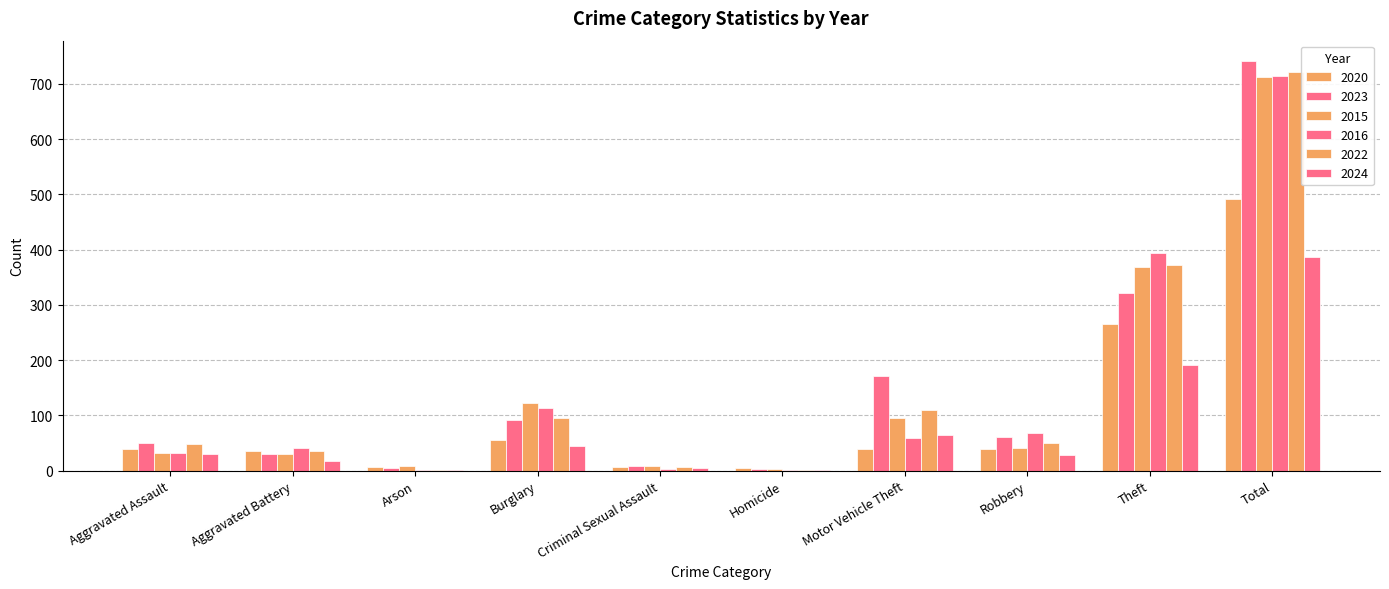

What is the sum of the 2015 values at Arson and Robbery?

50